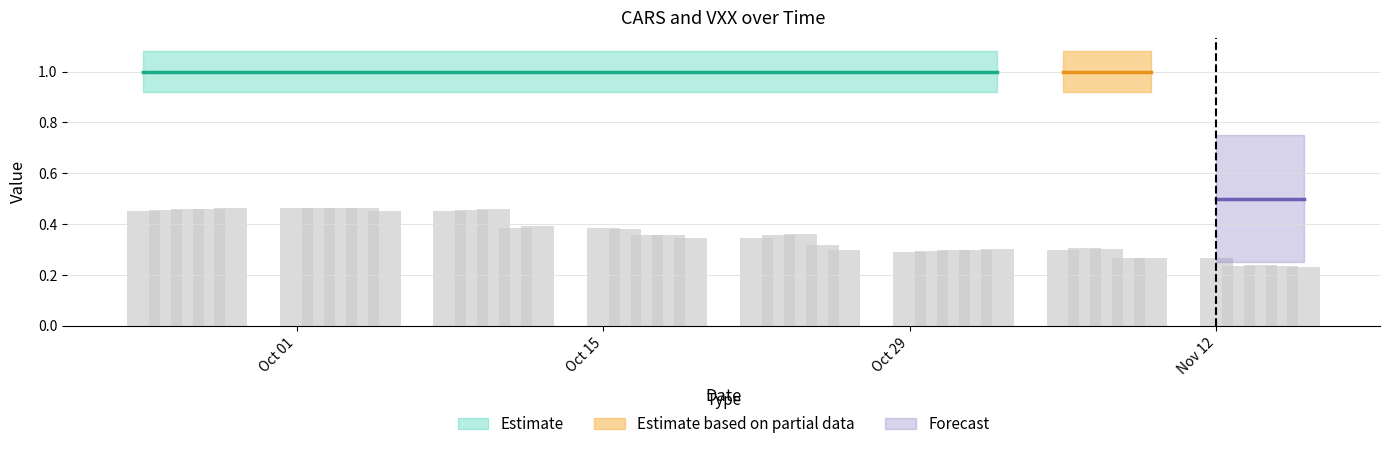

How many values are between 0 and 1?

40